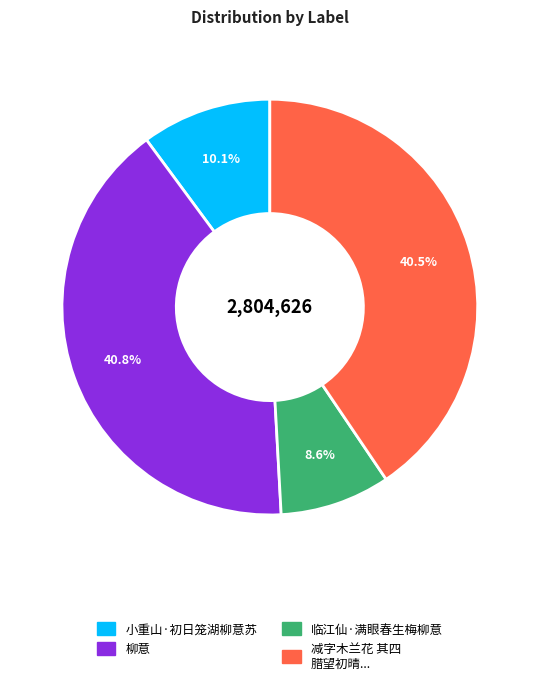

Does any single category account for the majority?

No